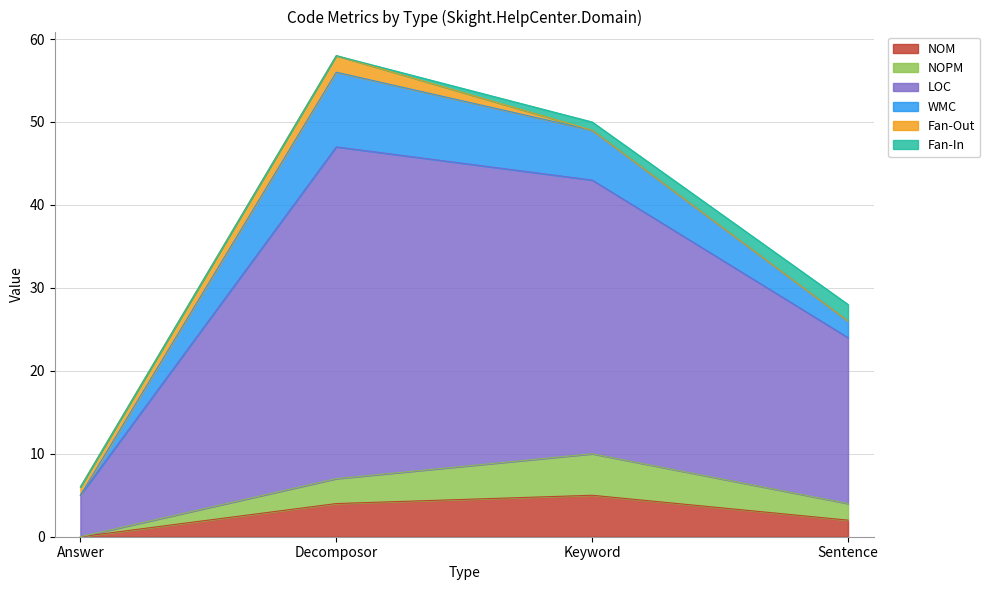

Is it true that NOM equals 4 at Decomposor?

True